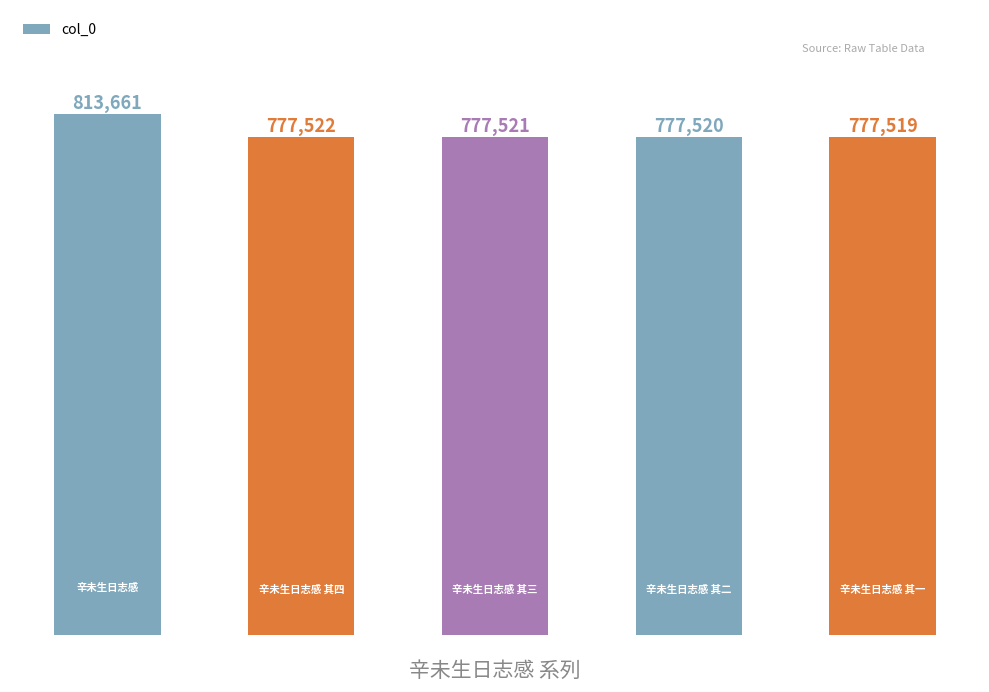

How many categories are shown in the chart?

5